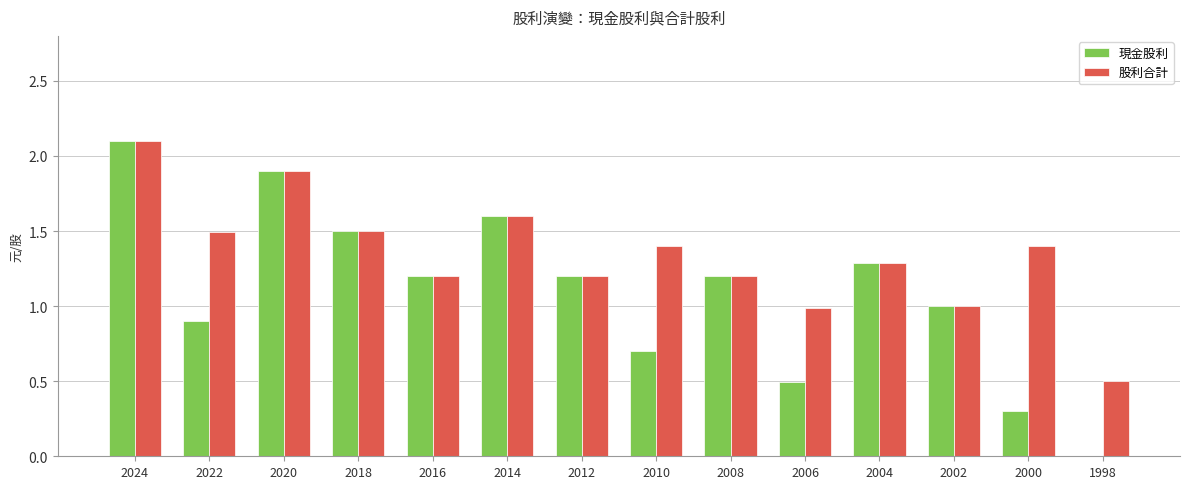

Which series has the widest spread of values?

現金股利